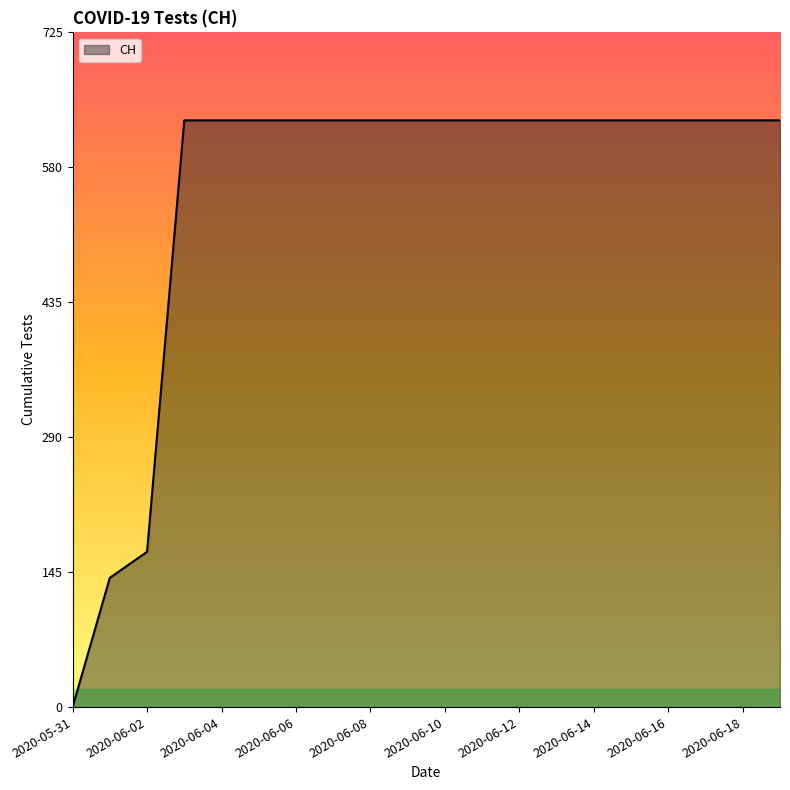

What is the greatest value displayed?

631